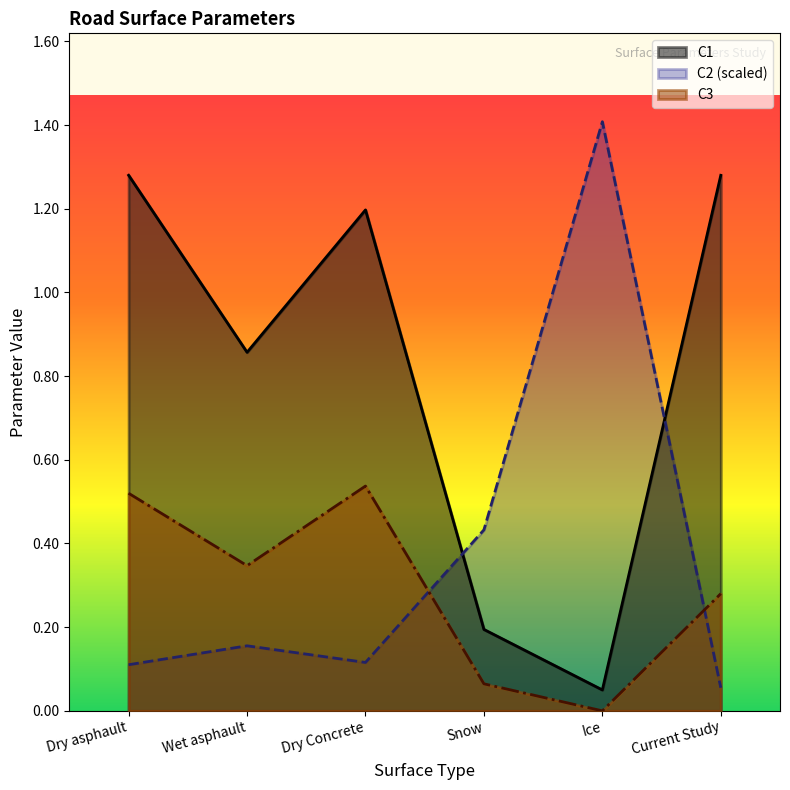

Between Dry Concrete and Ice, which is larger?

Dry Concrete